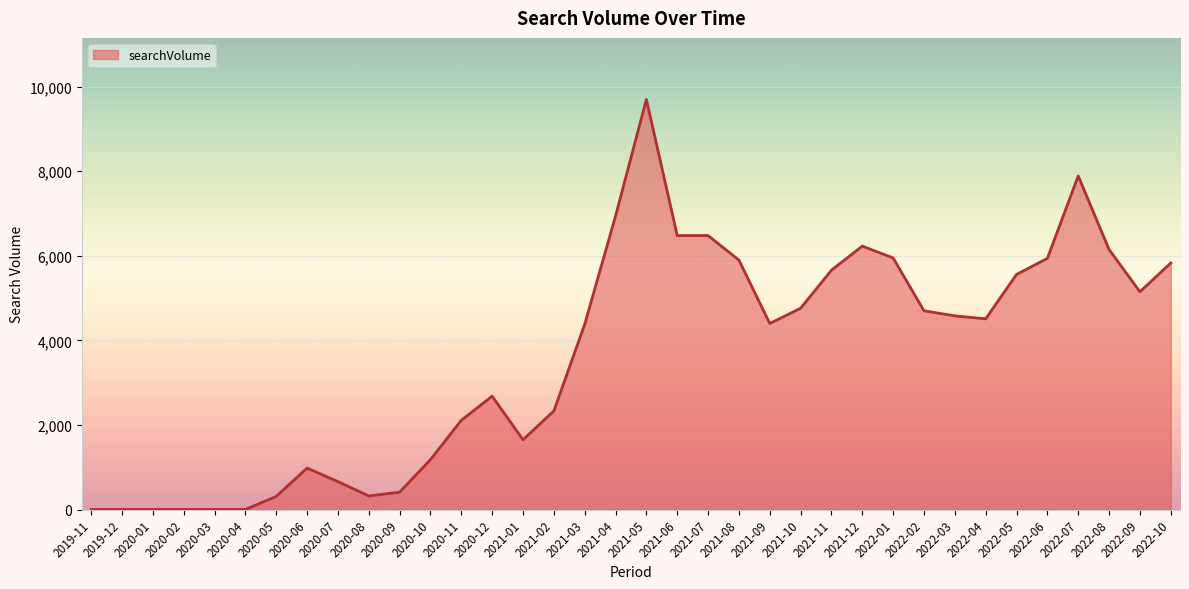

The value at 2020-02 is 5335. True or false?

False